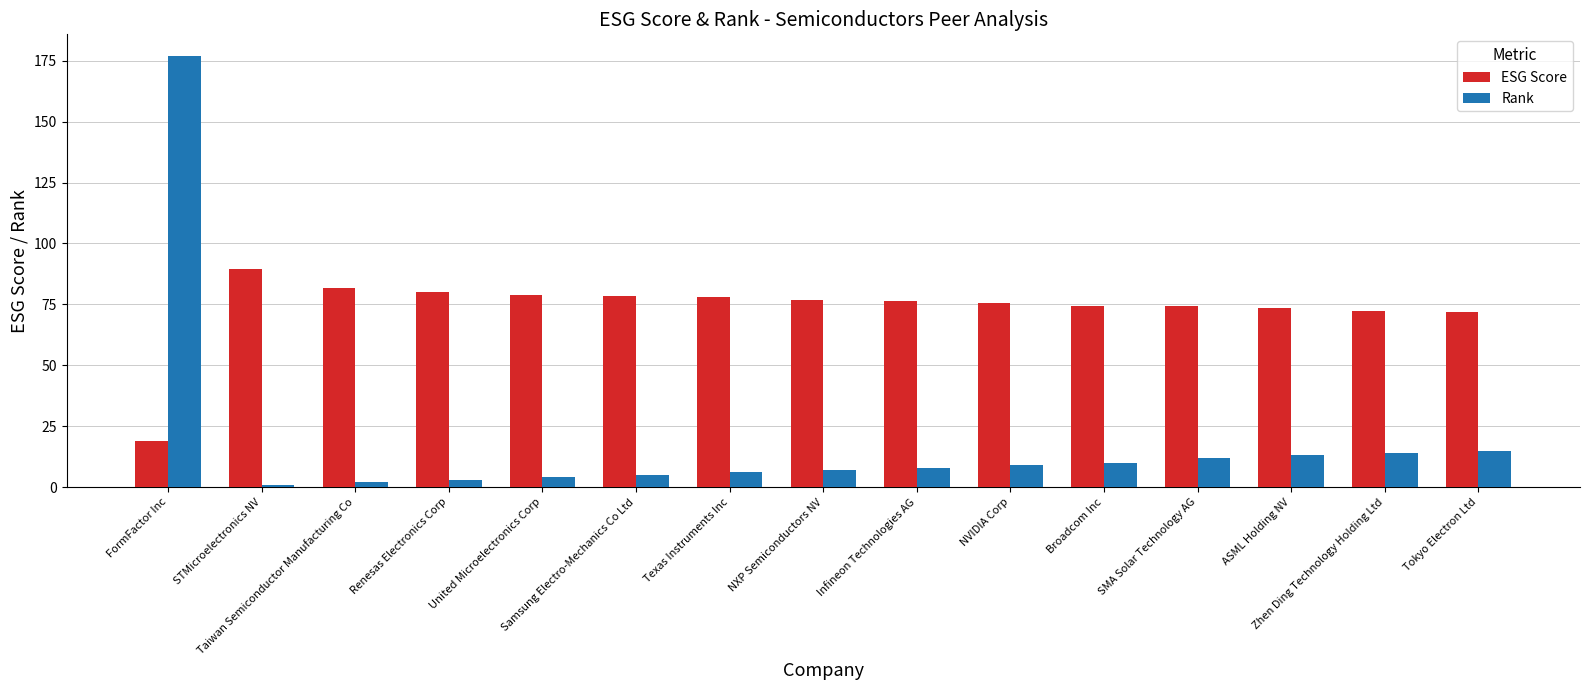

Which series has the widest spread of values?

Rank